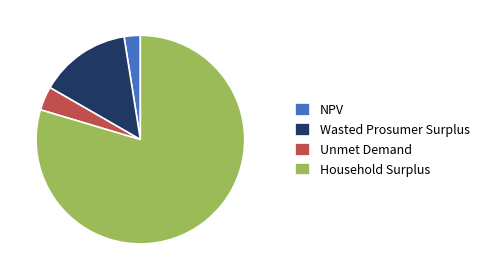

Is it true that Unmet Demand is 4% of the pie?

True